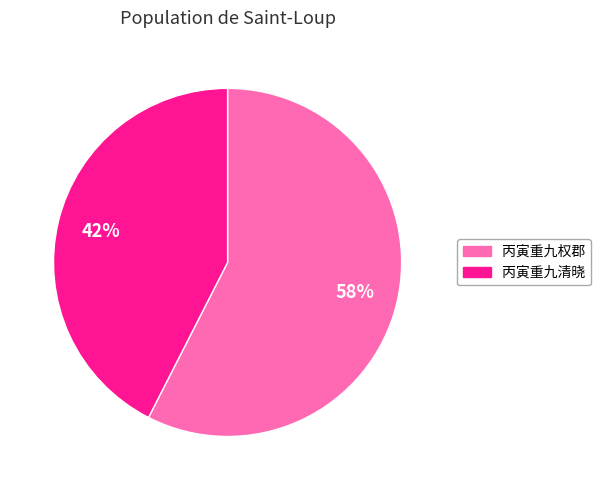

To the nearest percent, what is the average slice percentage?

50%